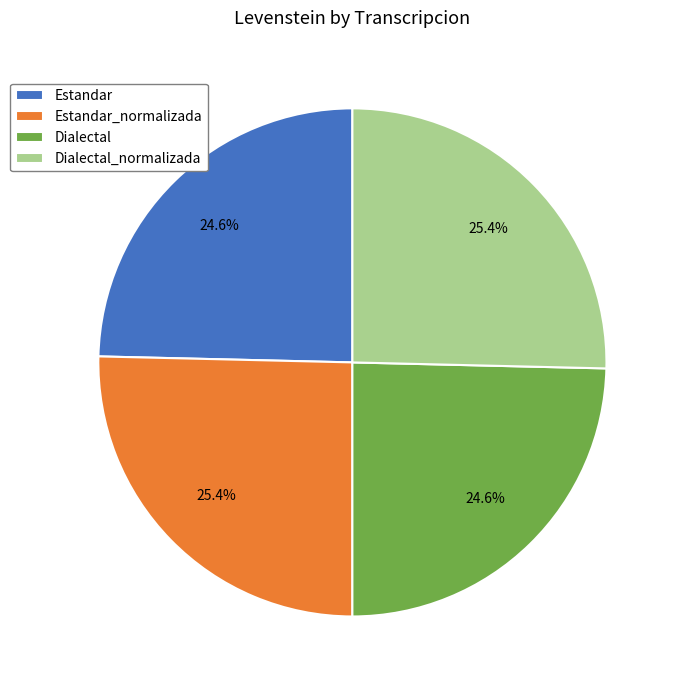

Count the number of slices in the pie.

4